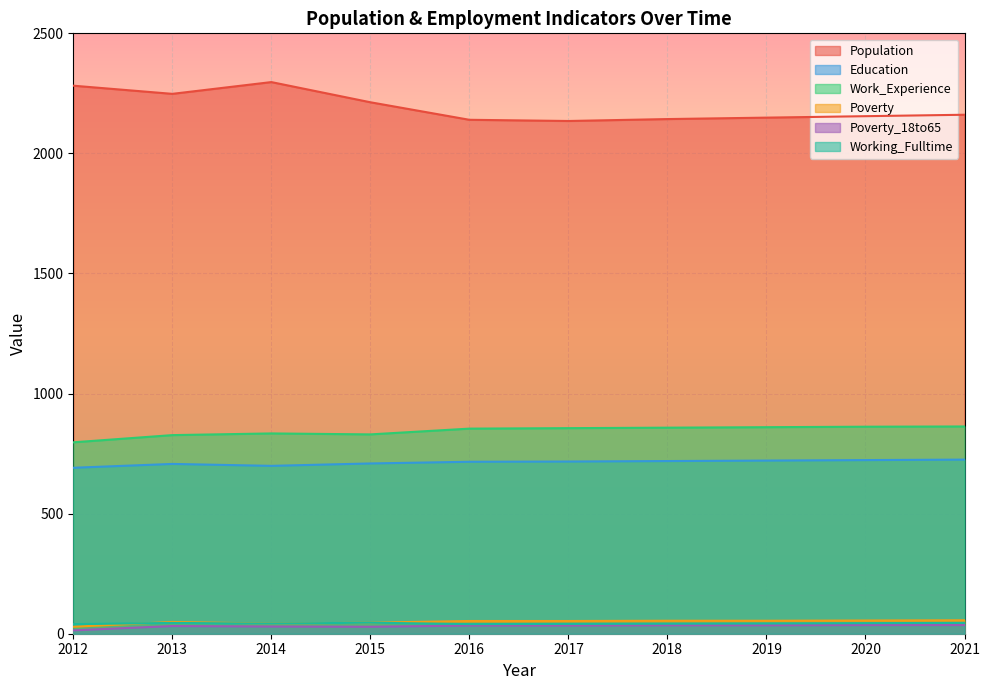

What is the value of the Education point at the 1st from the left?

691